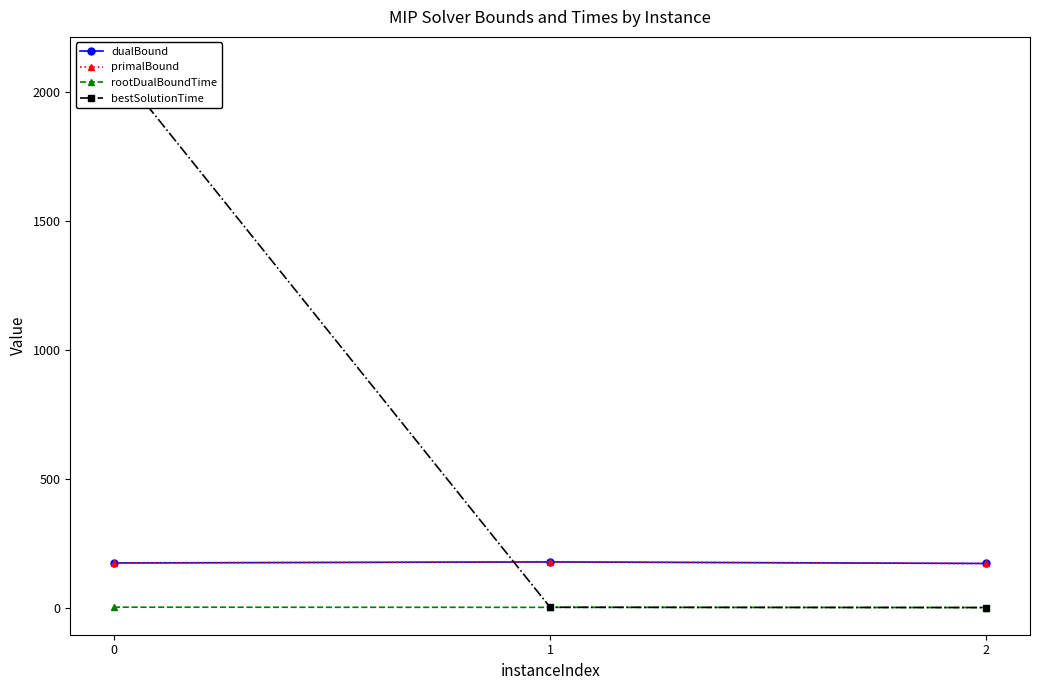

At which category does the chart reach its minimum across all series?

2